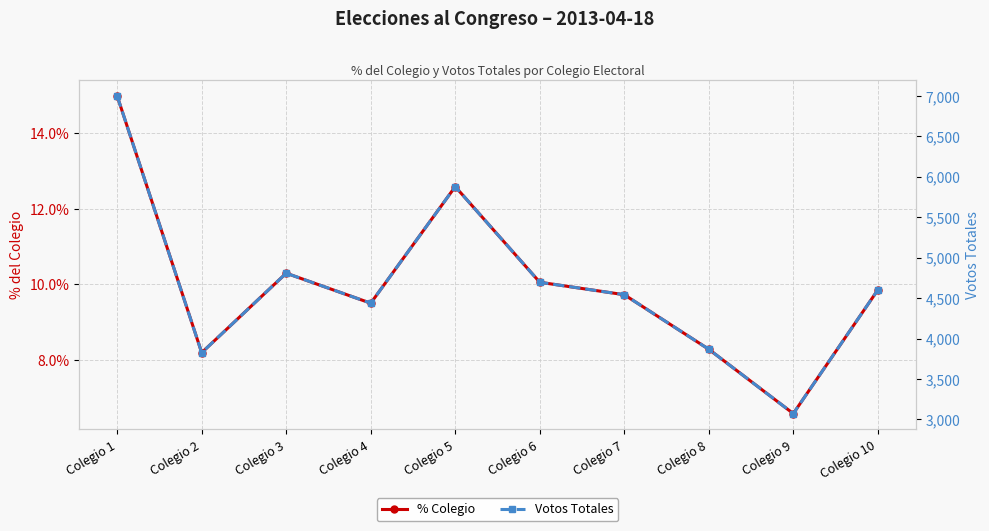

The value of % Colegio at Colegio 9 is 9.8. True or false?

False